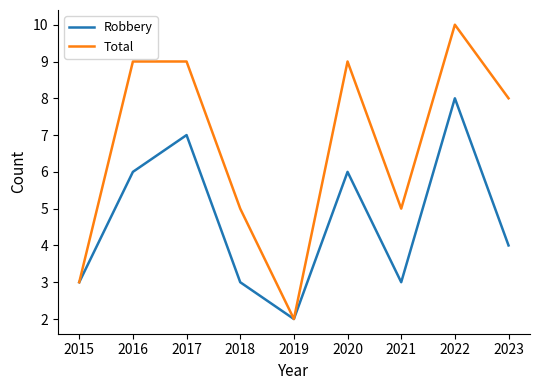

What is the difference between the highest and lowest values at 2020?

3